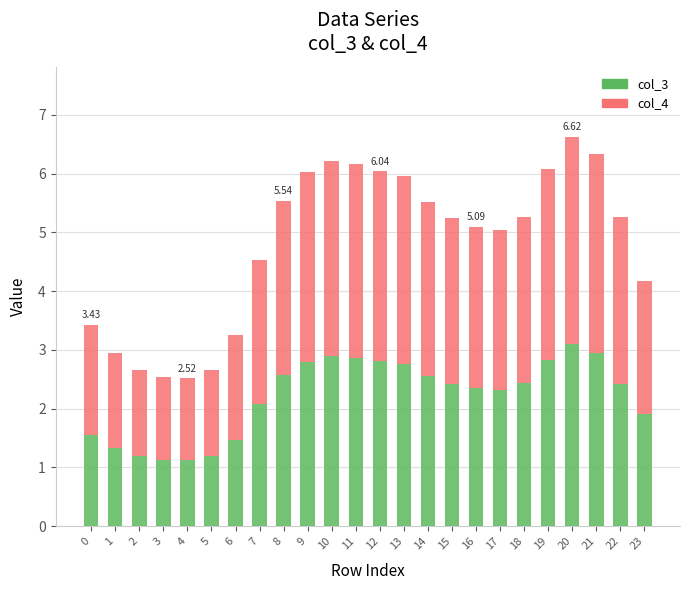

What is the total value across all series at 8?

5.5